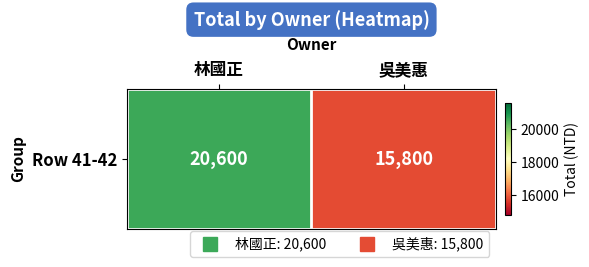

What is the change in value from 林國正 to 吳美惠?

-4800